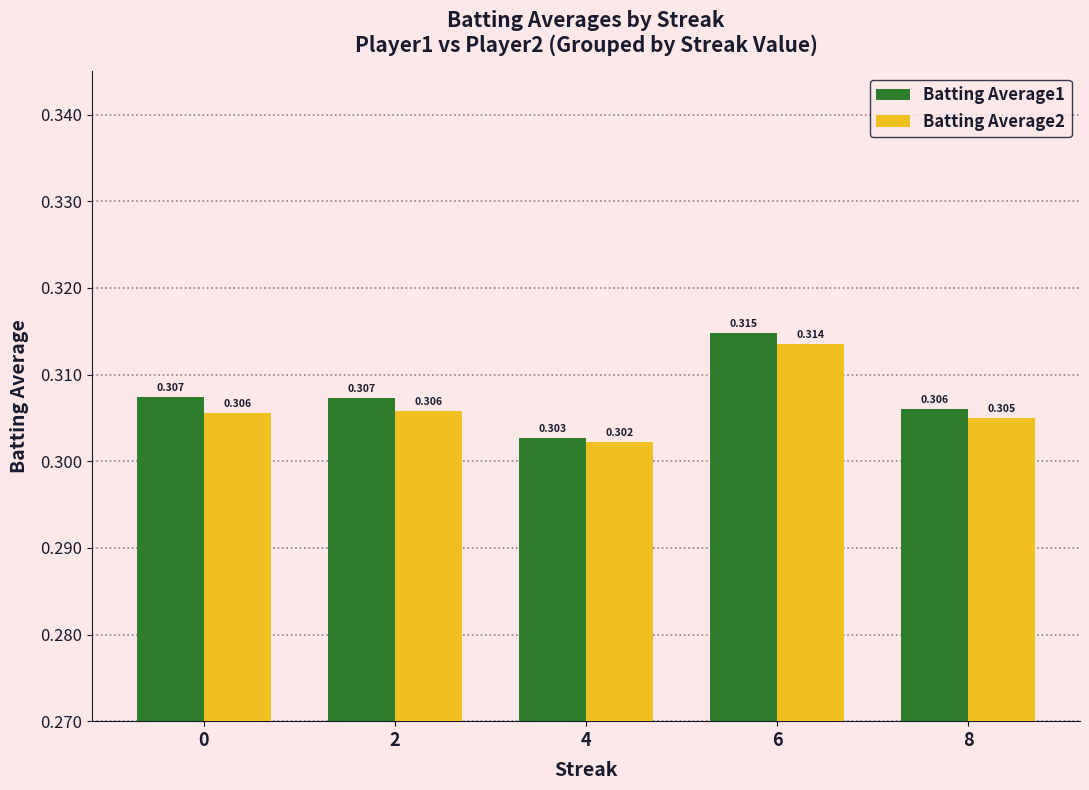

Is the value of Batting Average1 at 4 greater than the value of Batting Average2 at 6?

No